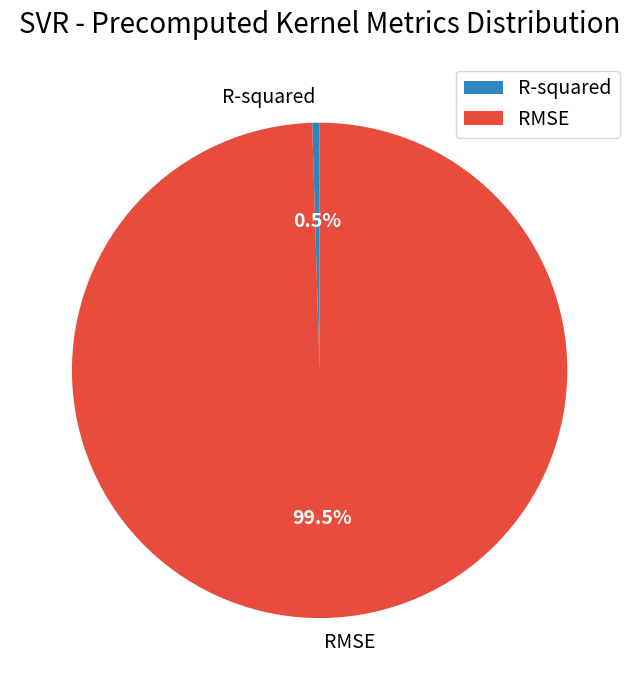

Which slice represents more than half of the pie?

RMSE